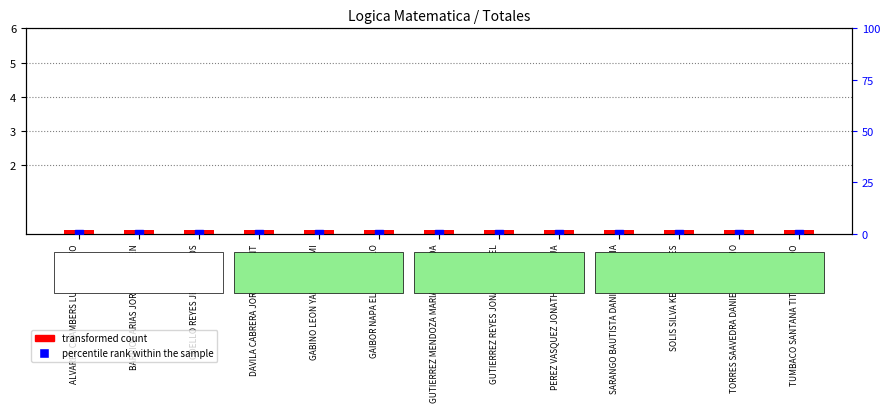

At how many categories does at least one series exceed 0?

13